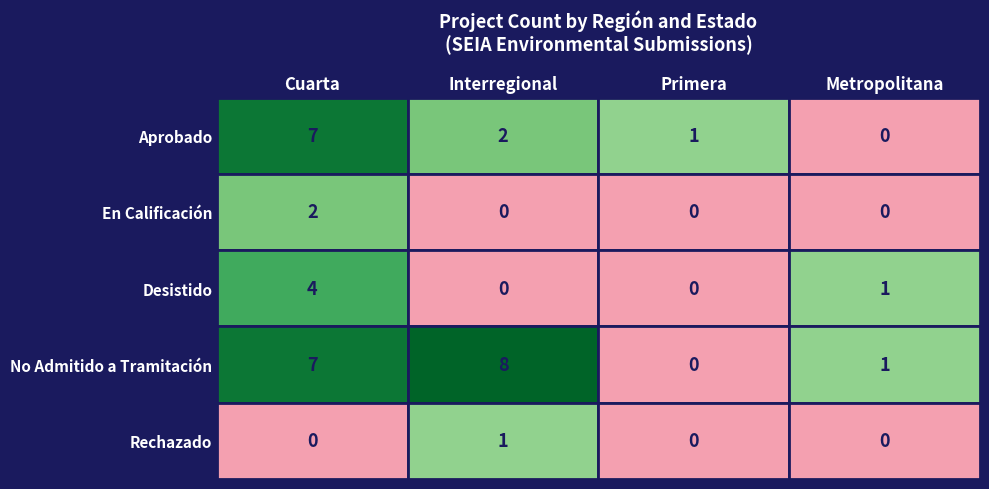

Reading right to left, list all the values displayed in this chart.

Aprobado: 3=0	2=1	1=2	0=7
En Calificación: 3=0	2=0	1=0	0=2
Desistido: 3=1	2=0	1=0	0=4
No Admitido a Tramitación: 3=1	2=0	1=8	0=7
Rechazado: 3=0	2=0	1=1	0=0